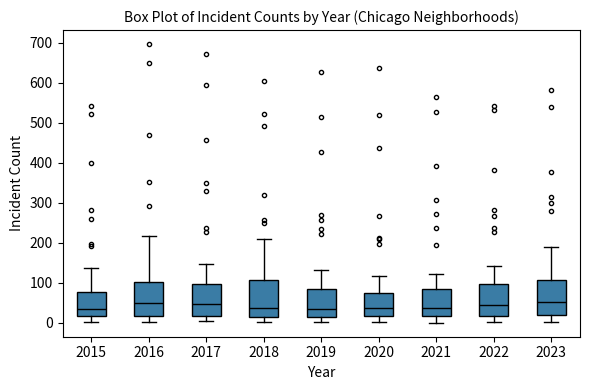

Reading left to right, transcribe this box plot: for each box, give where its median line is, the range the box spans, and where its two whiskers end, as read against the y-axis. The values are not printed on the chart, so give them approximately, as read against the axis.

2015: median 30, box 20 to 80, whiskers 0 to 140
2016: median 50, box 20 to 100, whiskers 0 to 220
2017: median 50, box 20 to 100, whiskers 0 to 150
2018: median 40, box 20 to 110, whiskers 0 to 210
2019: median 30, box 20 to 80, whiskers 0 to 130
2020: median 40, box 20 to 70, whiskers 0 to 120
2021: median 40, box 20 to 90, whiskers 0 to 120
2022: median 40, box 20 to 100, whiskers 0 to 140
2023: median 50, box 20 to 110, whiskers 0 to 190